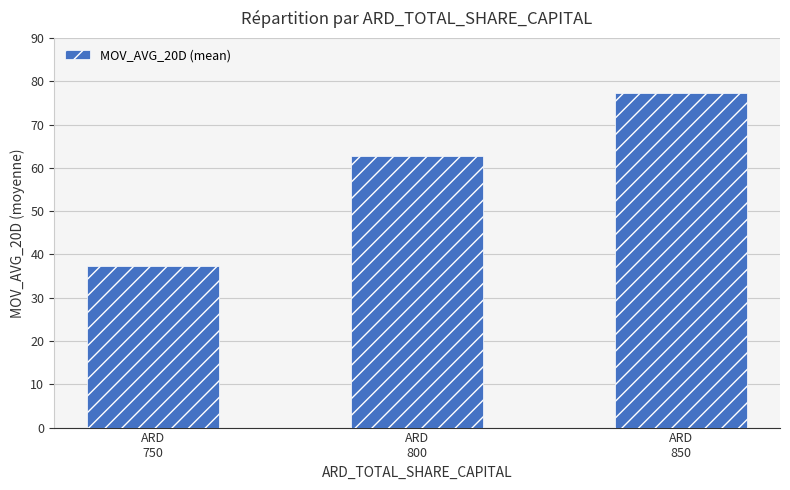

What is the difference between the values at ARD
850 and ARD
750?

39.9